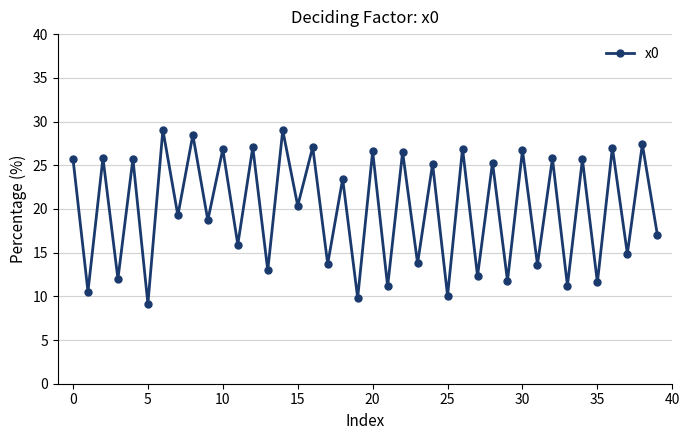

What is the value of the 26th point from the left?

10.1